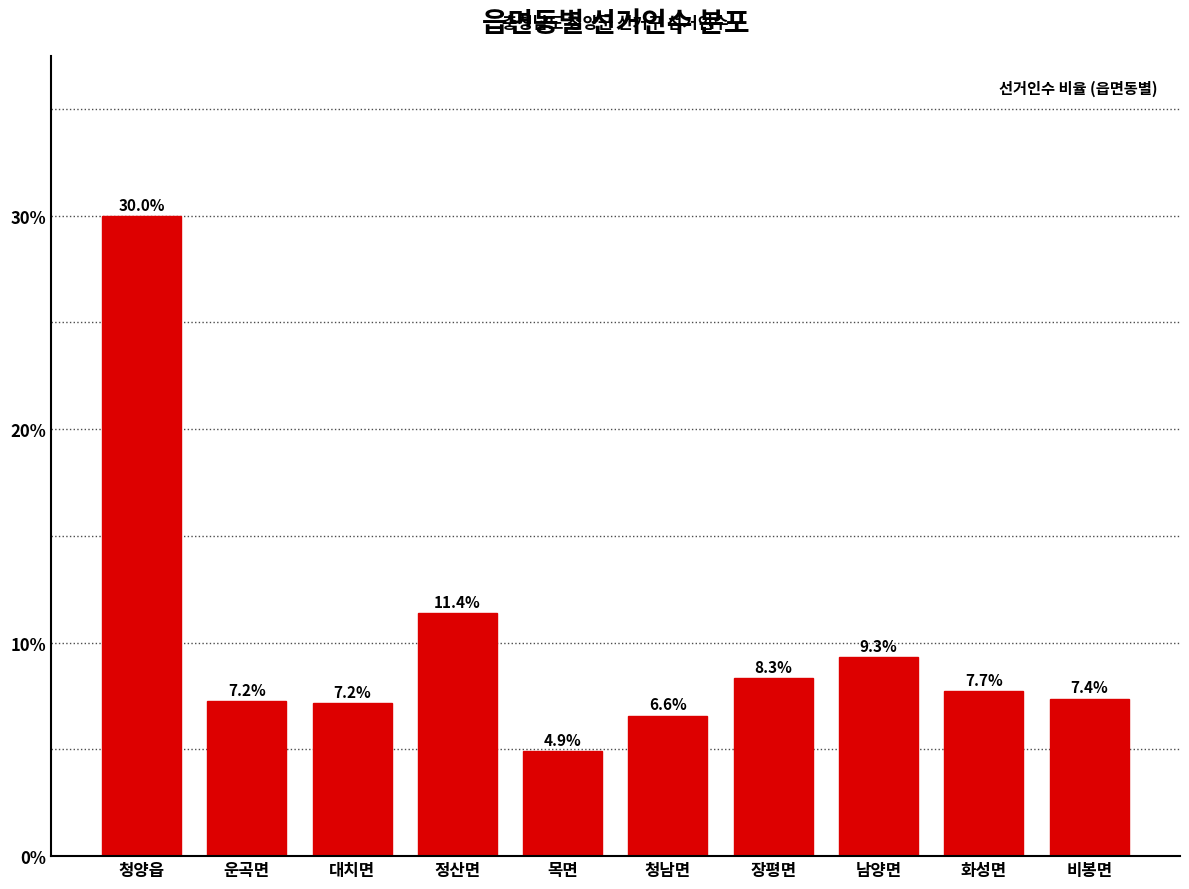

Reading left to right, what are all the values shown in this chart?

청양읍=30.0	운곡면=7.2	대치면=7.2	정산면=11.4	목면=4.9	청남면=6.6	장평면=8.3	남양면=9.3	화성면=7.7	비봉면=7.4